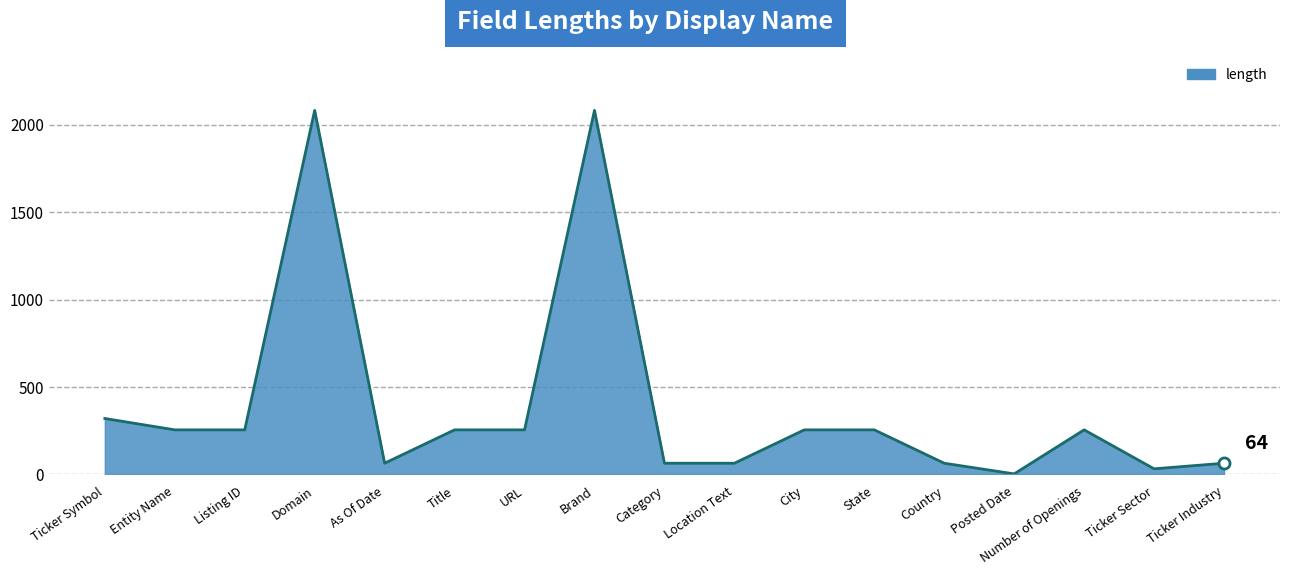

Count the number of categories in the chart.

17